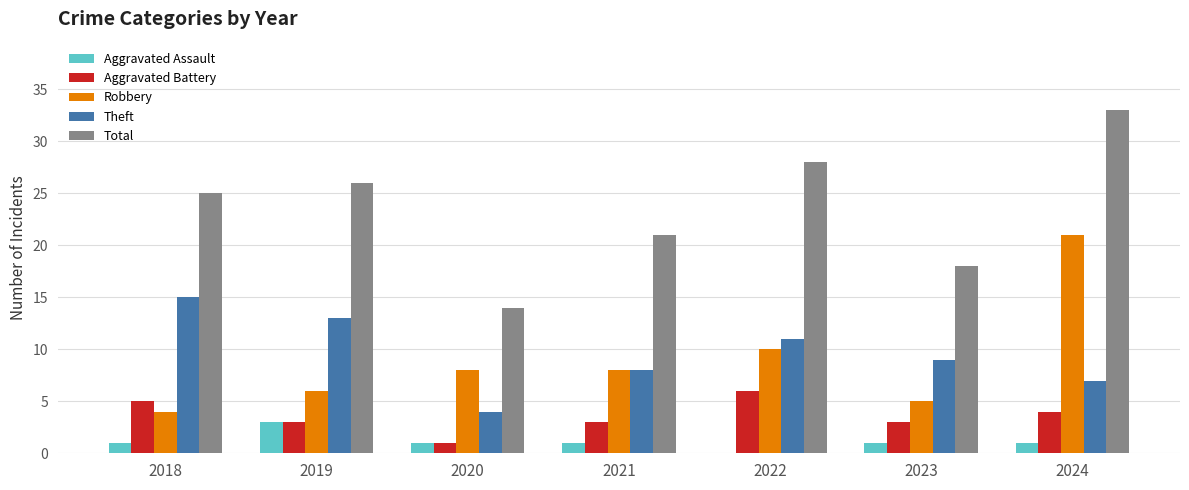

True or false: Total has a value of 50 at 2024.

False